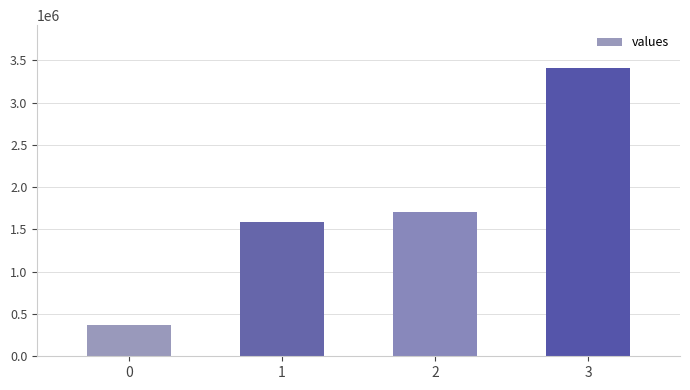

List the labels in order of value, largest first.

3, 2, 1, 0